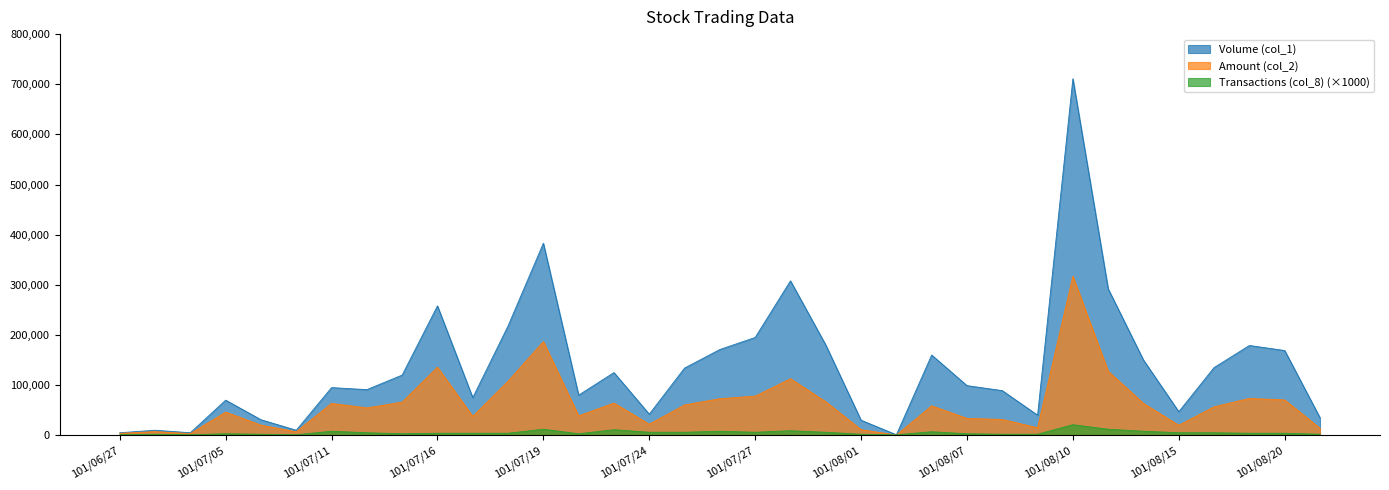

True or false: Amount (col_2) and Transactions (col_8) intersect in this chart.

True